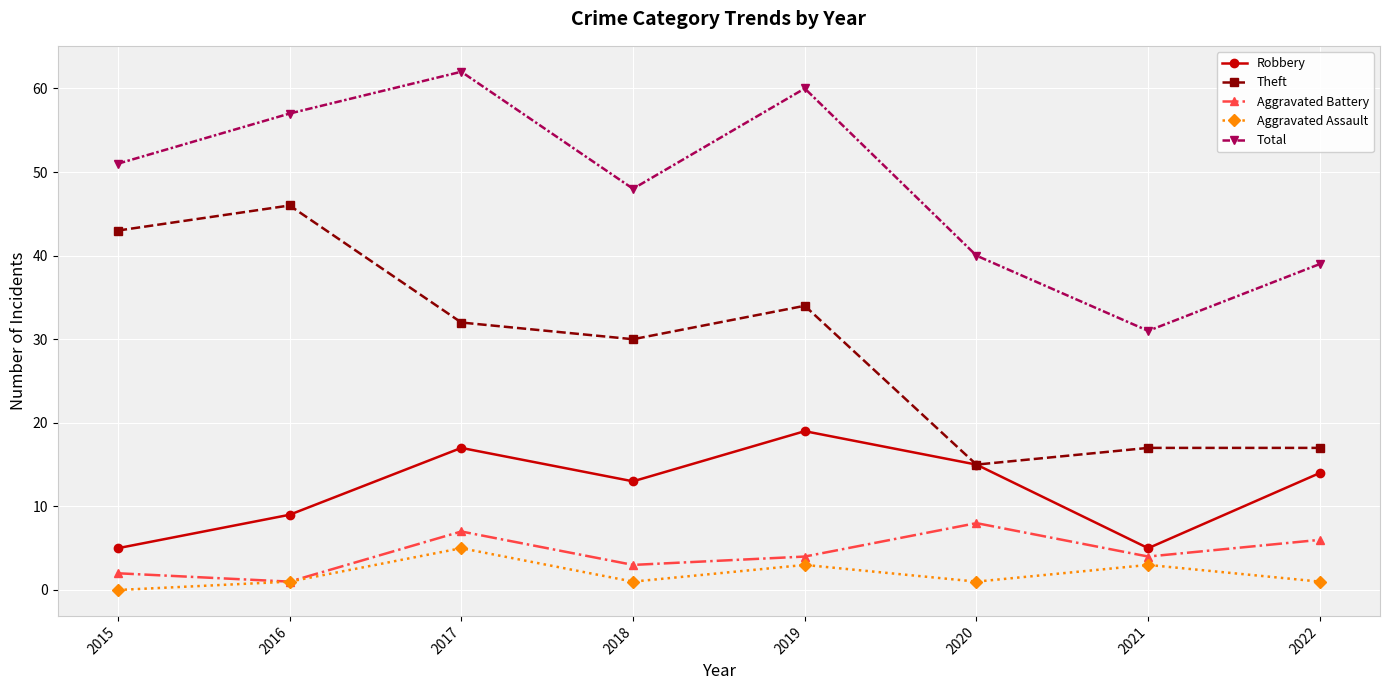

How many categories are shown in the chart?

8